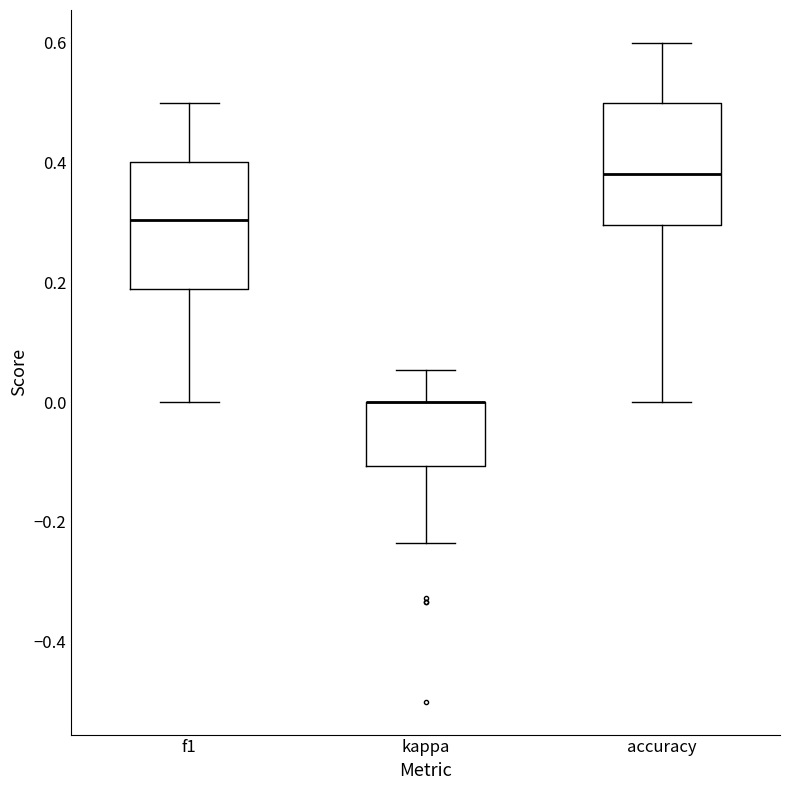

Reading left to right, transcribe this box plot: for each box, give where its median line is, the range the box spans, and where its two whiskers end, as read against the y-axis. The values are not printed on the chart, so give them approximately, as read against the axis.

f1: median 0.30, box 0.18 to 0.40, whiskers 0.00 to 0.50
kappa: median 0.00 (drawn on the box's upper edge), box -0.10 to 0.00, whiskers -0.24 to 0.06
accuracy: median 0.38, box 0.30 to 0.50, whiskers 0.00 to 0.60